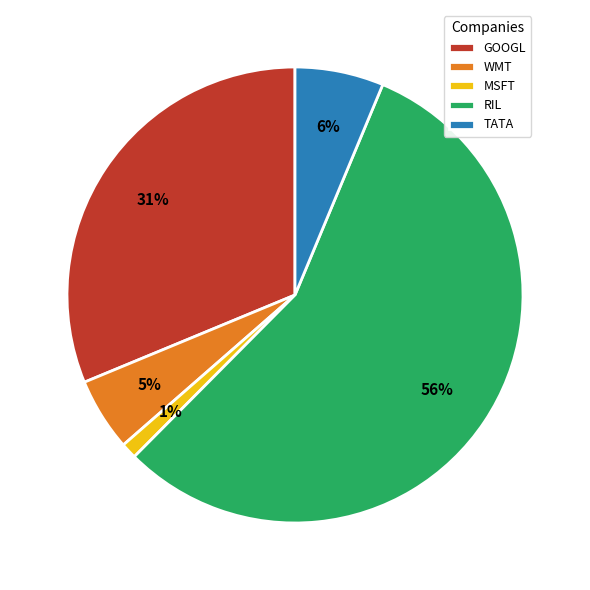

Count the number of slices in the pie.

5